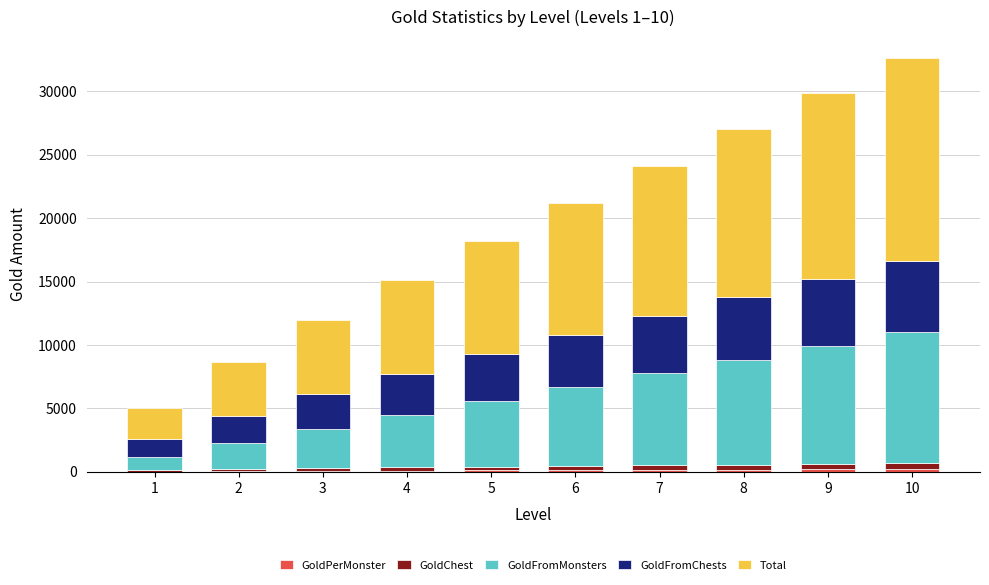

What is the sum of the GoldFromMonsters values at 6 and 4?

10350.0